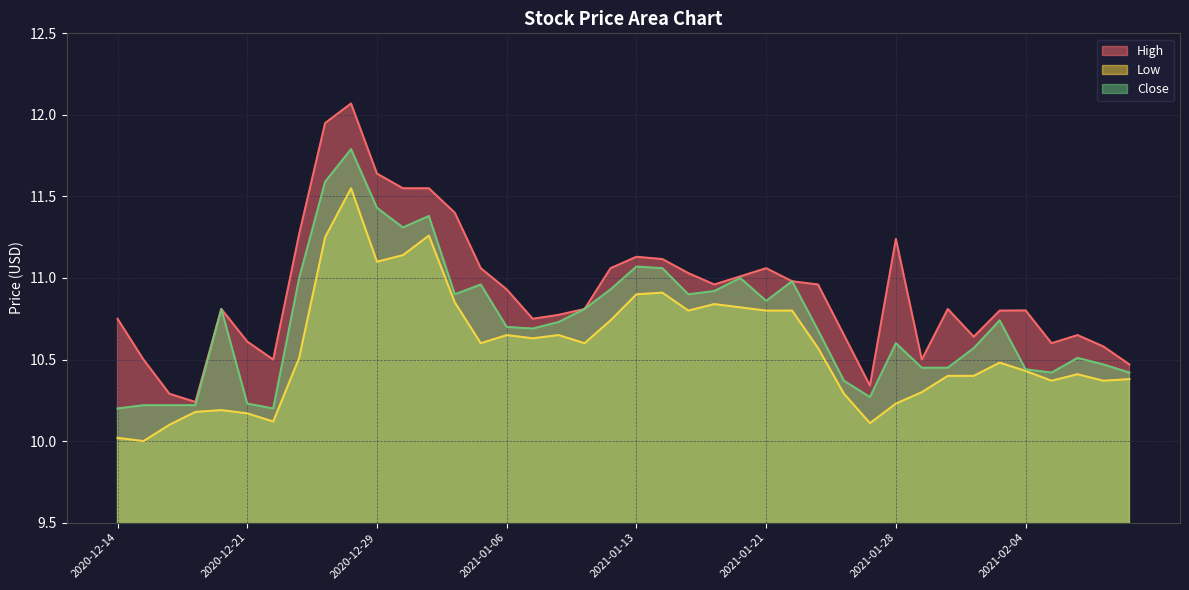

List the series in order of their peak value, lowest first.

Low, Close, High